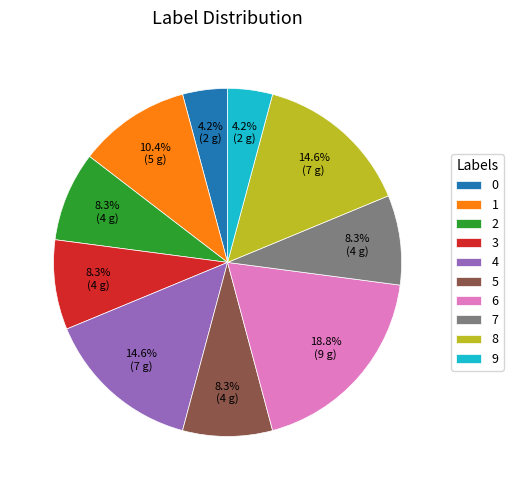

Is there a majority slice in this chart?

No